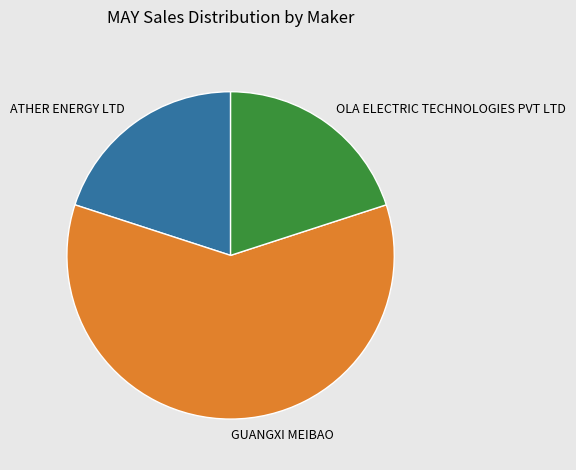

Is it true that GUANGXI MEIBAO is 50% of the pie?

False